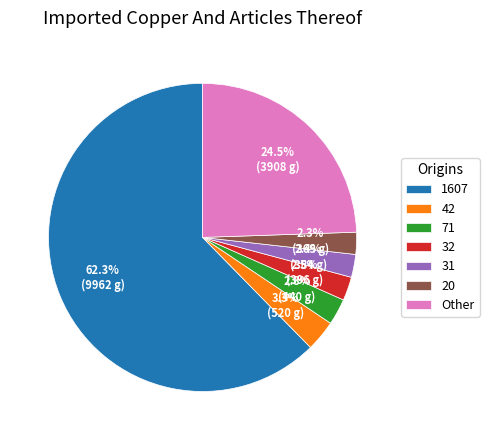

To the nearest percent, what is the average slice percentage?

14%